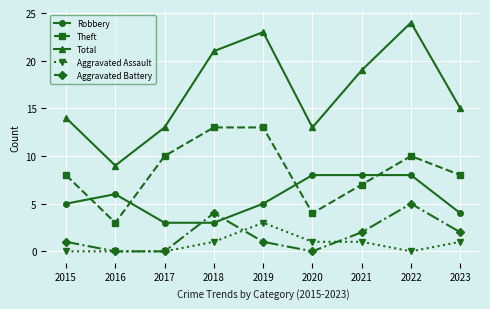

What is the value of the Total point at the 6th from the left?

13